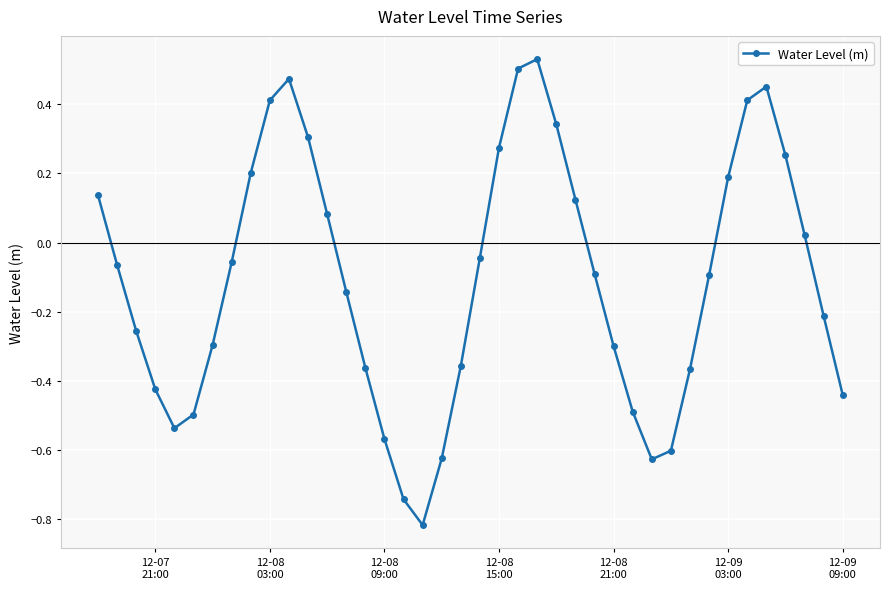

How many distinct data groups are displayed?

1